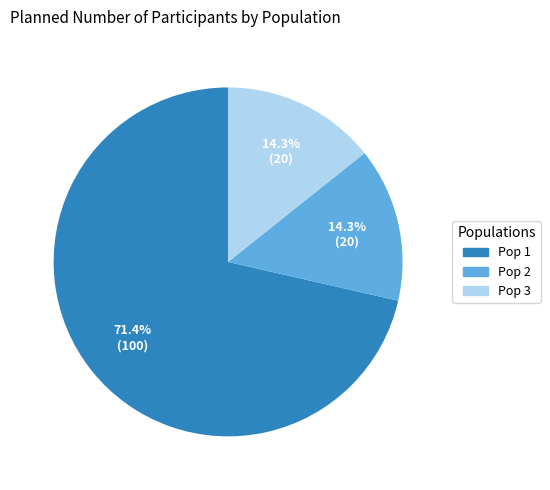

What is the largest slice in the pie chart?

Pop 1